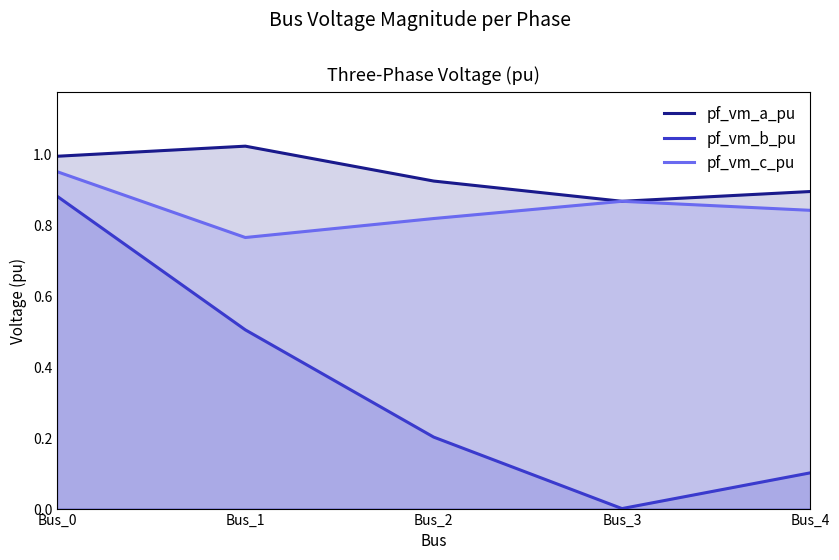

What is the maximum value for pf_vm_b_pu?

0.9